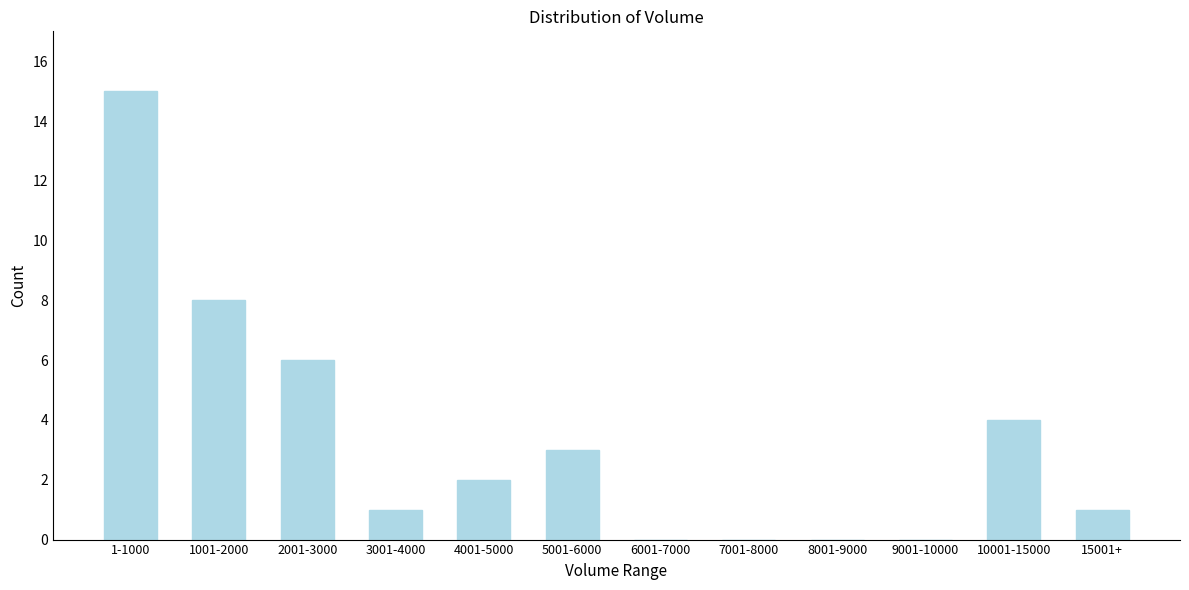

Reading left to right, transcribe all the data shown in this chart.

1-1000=15	1001-2000=8	2001-3000=6	3001-4000=1	4001-5000=2	5001-6000=3	6001-7000=0	7001-8000=0	8001-9000=0	9001-10000=0	10001-15000=4	15001+=1